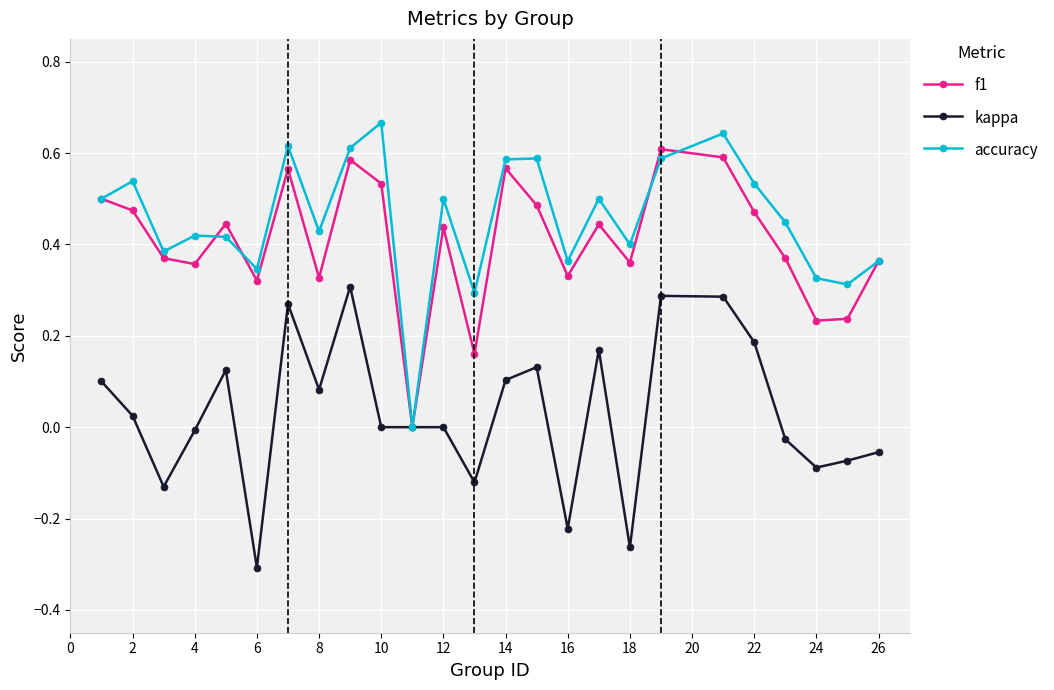

What is the sum of all kappa values?

0.8